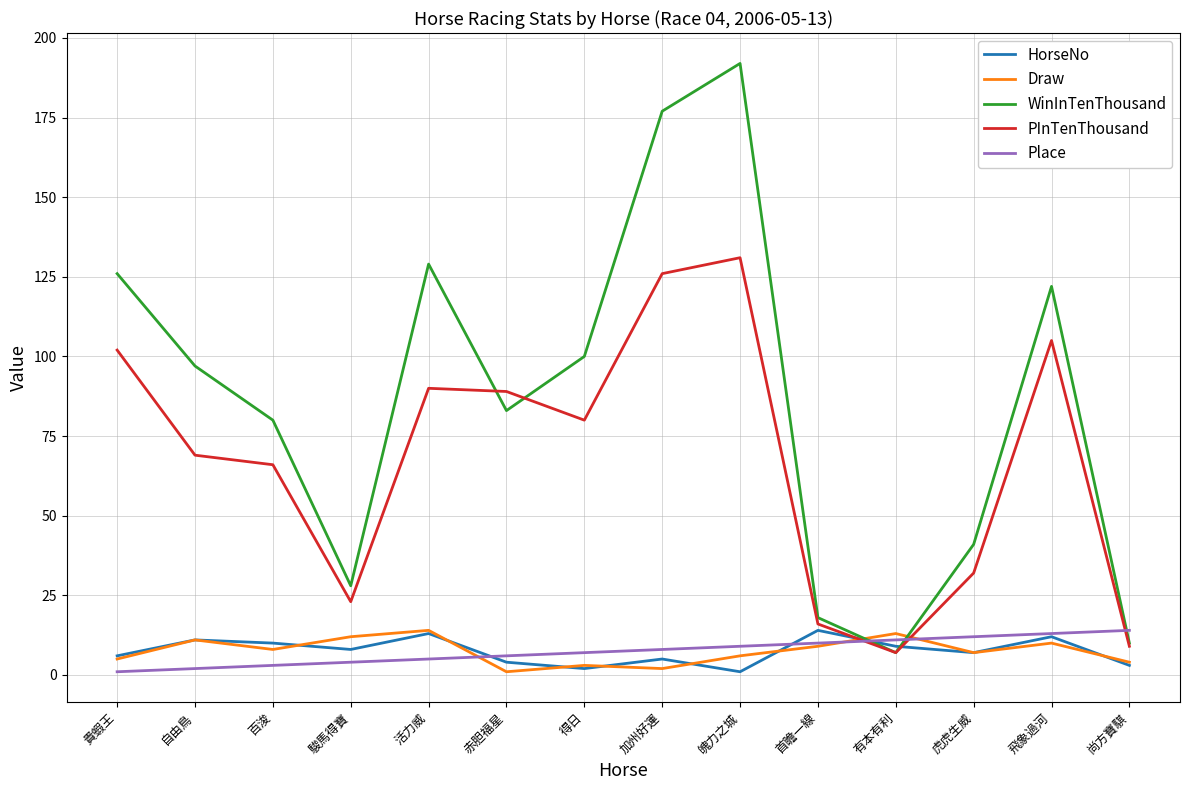

Reading left to right, extract all data points from this chart.

HorseNo: 6	11	10	8	13	4	2	5	1	14	9	7	12	3
Draw: 5	11	8	12	14	1	3	2	6	9	13	7	10	4
WinInTenThousand: 126	97	80	28	129	83	100	177	192	18	7	41	122	10
PInTenThousand: 102	69	66	23	90	89	80	126	131	16	7	32	105	9
Place: 1	2	3	4	5	6	7	8	9	10	11	12	13	14